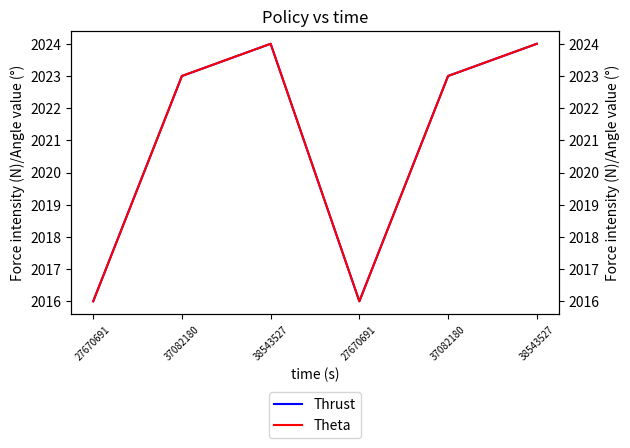

Reading right to left, list all the values displayed in this chart.

Thrust: 2024	2023	2016	2024	2023	2016
Theta: 2024	2023	2016	2024	2023	2016